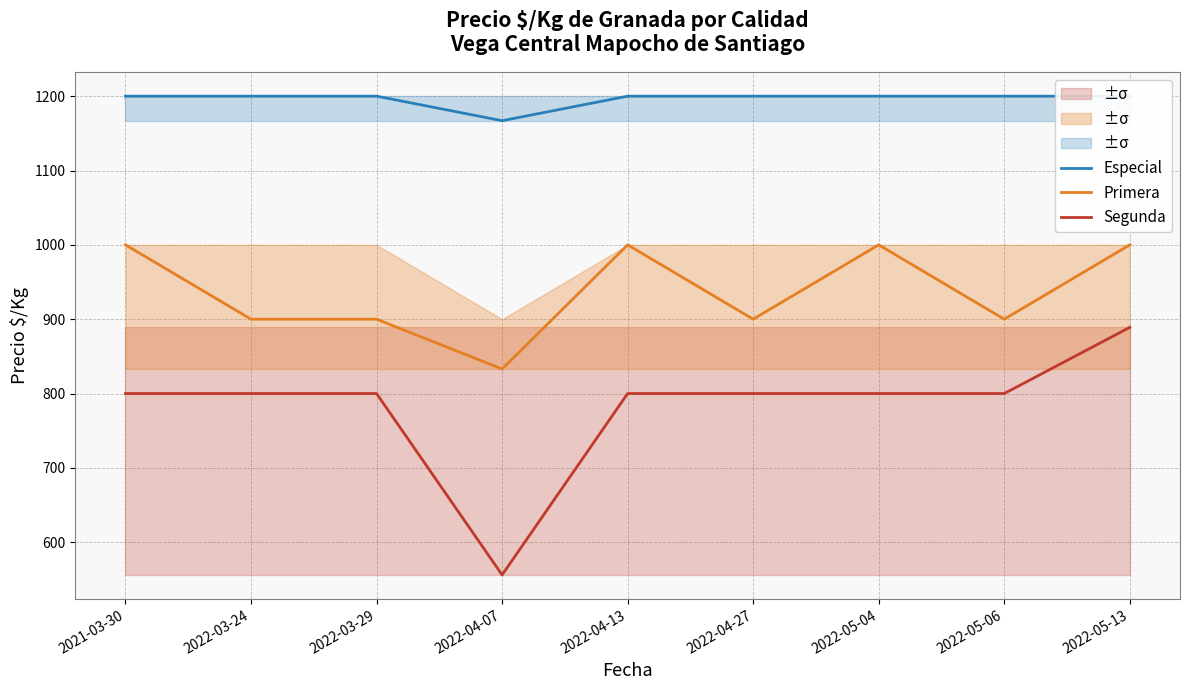

Rank the series by their maximum value, from lowest to highest.

Segunda, Primera, Especial